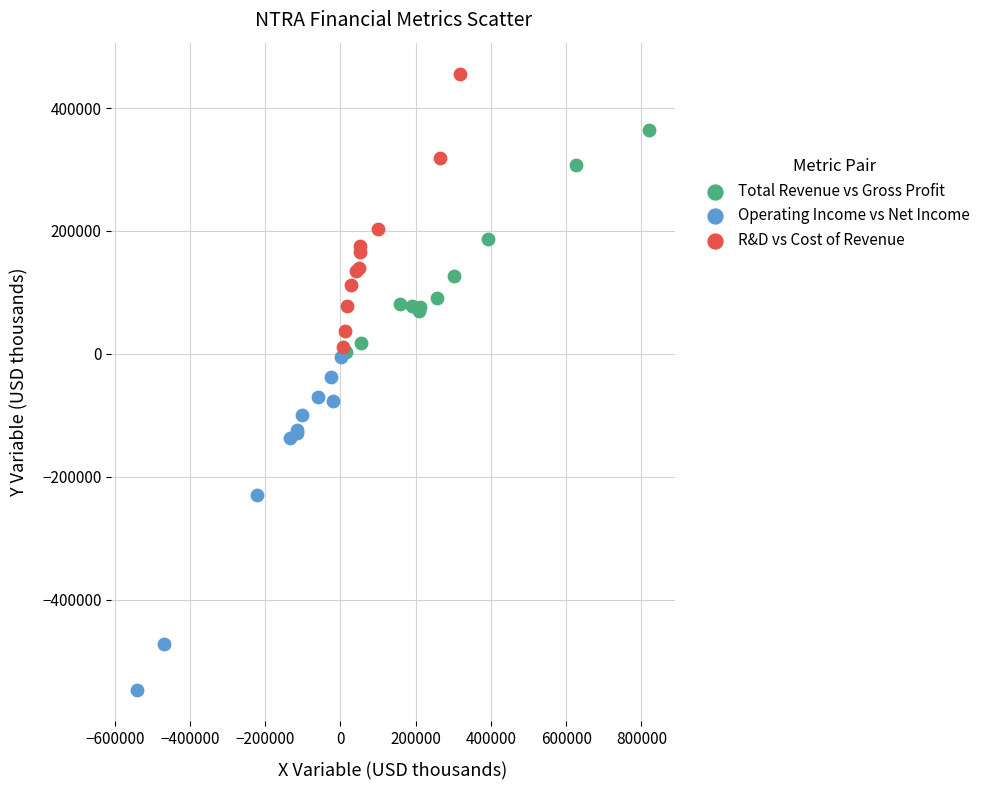

Which series has the largest Y range (max minus min)?

Operating Income vs Net Income